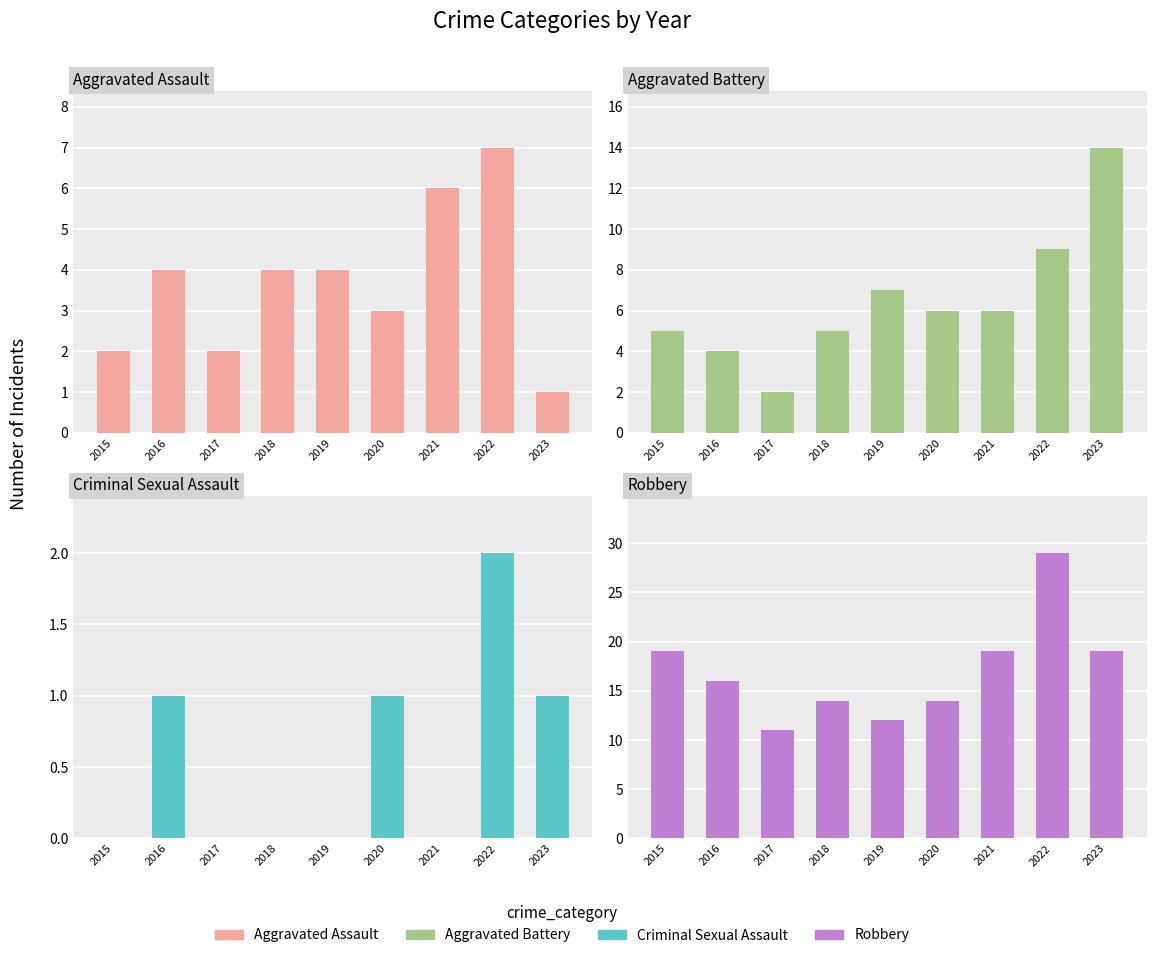

Rank the series by their average value, from lowest to highest.

Criminal Sexual Assault, Aggravated Assault, Aggravated Battery, Robbery